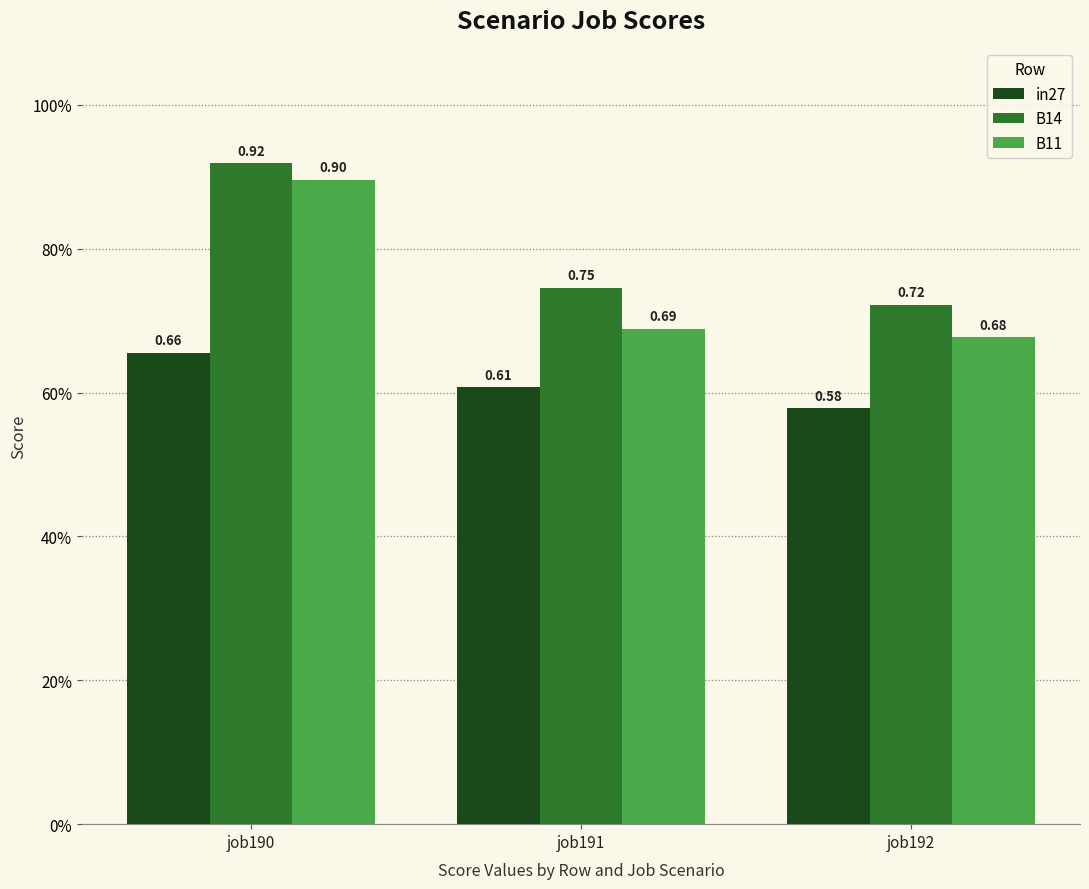

What is the greatest value displayed?

0.9